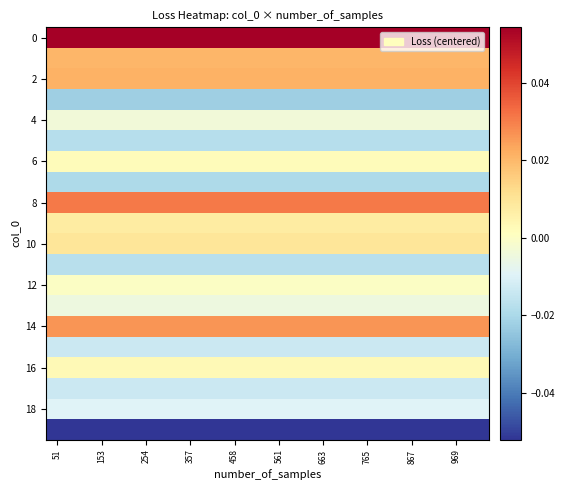

How many data points does each series have?

20